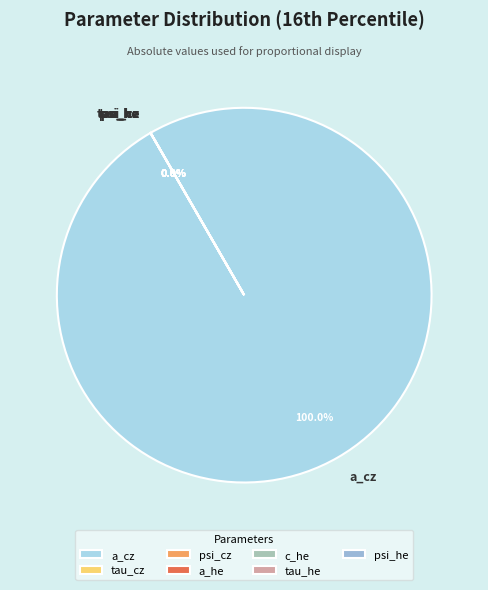

How much of the chart is everything except c_he?

100.0%